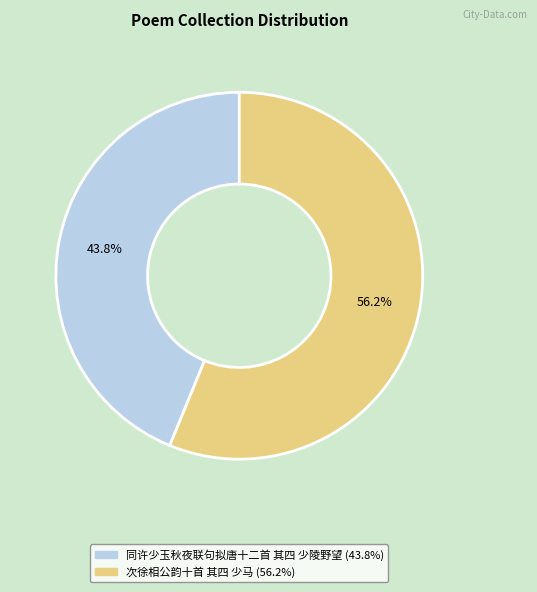

Which slice is the smallest?

同许少玉秋夜联句拟唐十二首 其四 少陵野望